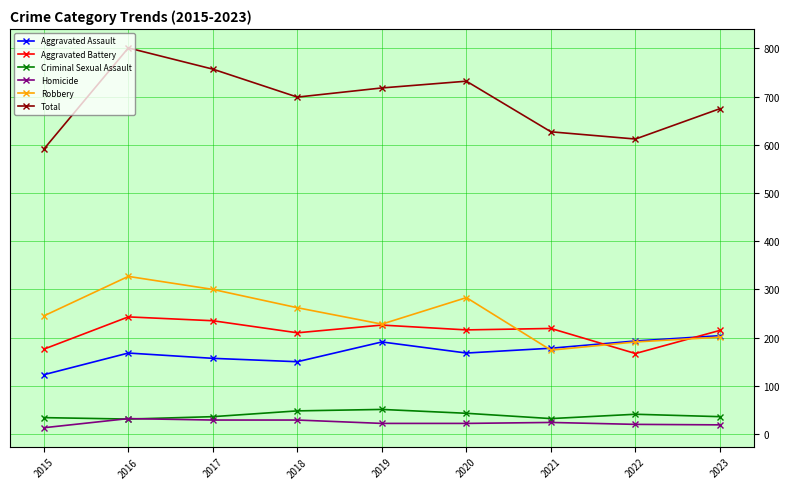

Which series has the largest range (max minus min)?

Total